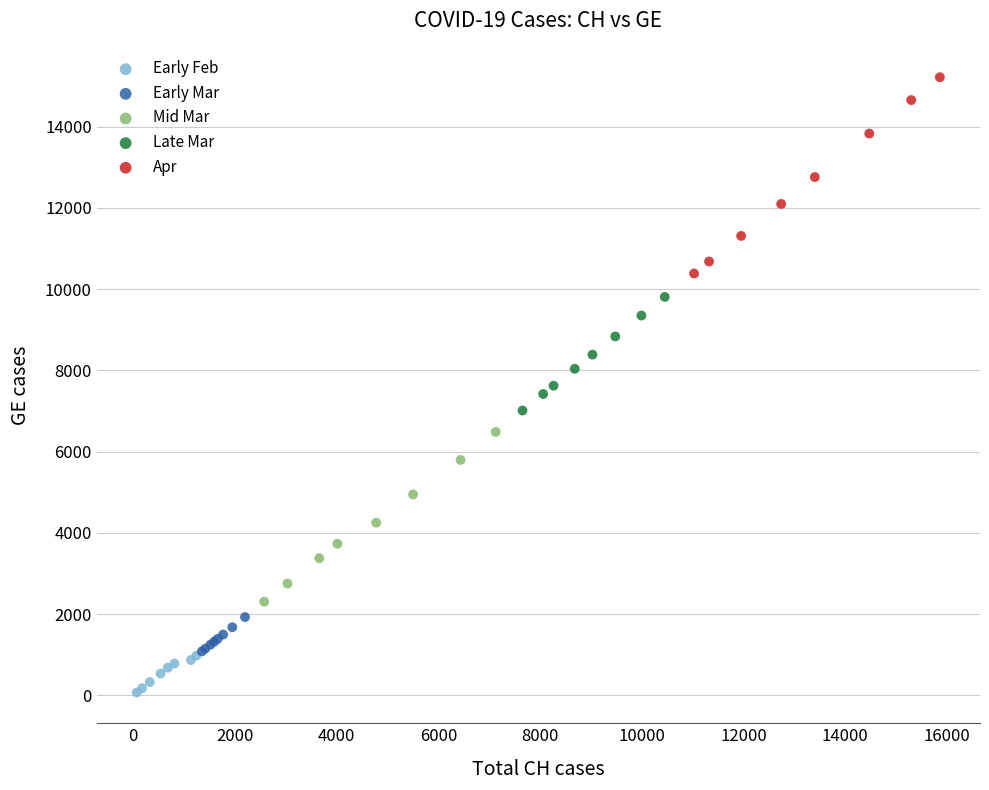

What are all the series names shown in the legend?

Early Feb, Early Mar, Mid Mar, Late Mar, Apr